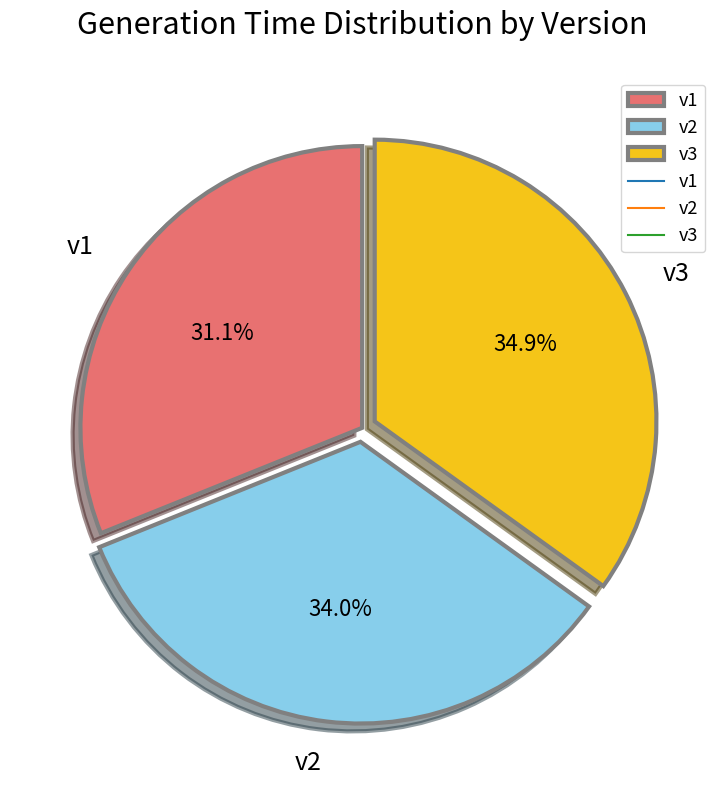

What percentage do v1 and v3 together represent?

66.0%